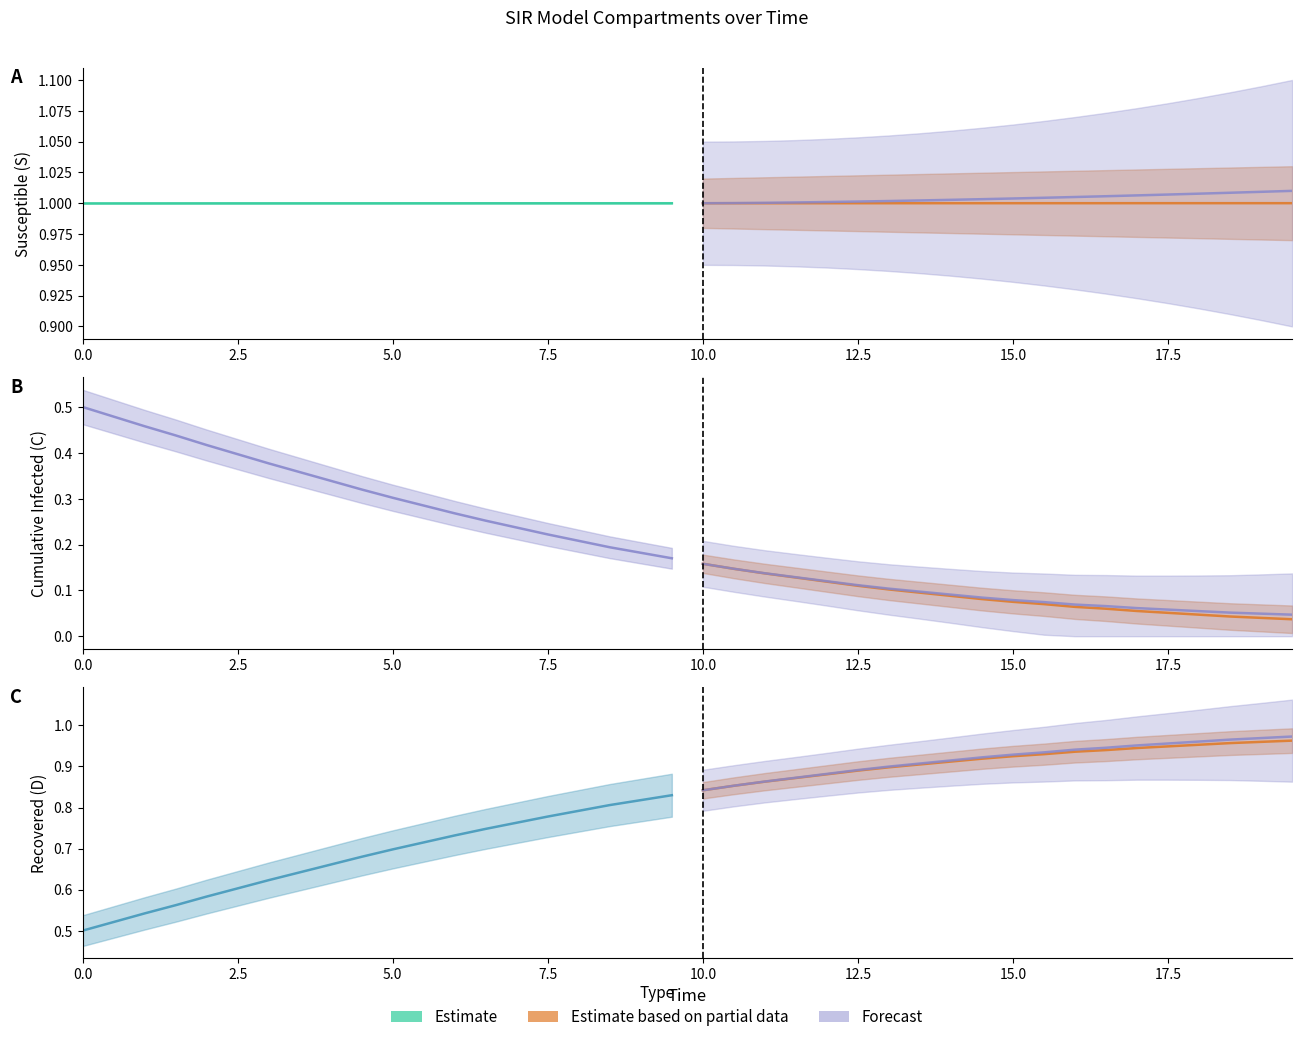

What are all the series names shown in the legend?

Estimate, Estimate based on partial data, Forecast